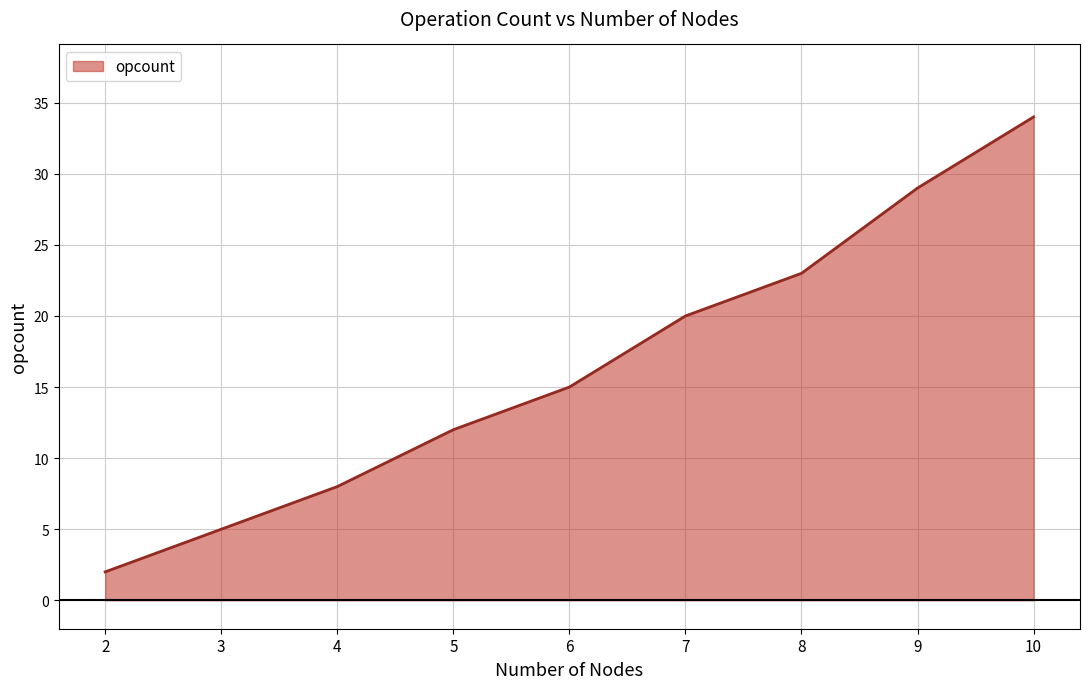

Rank the categories by value from lowest to highest.

2, 3, 4, 5, 6, 7, 8, 9, 10